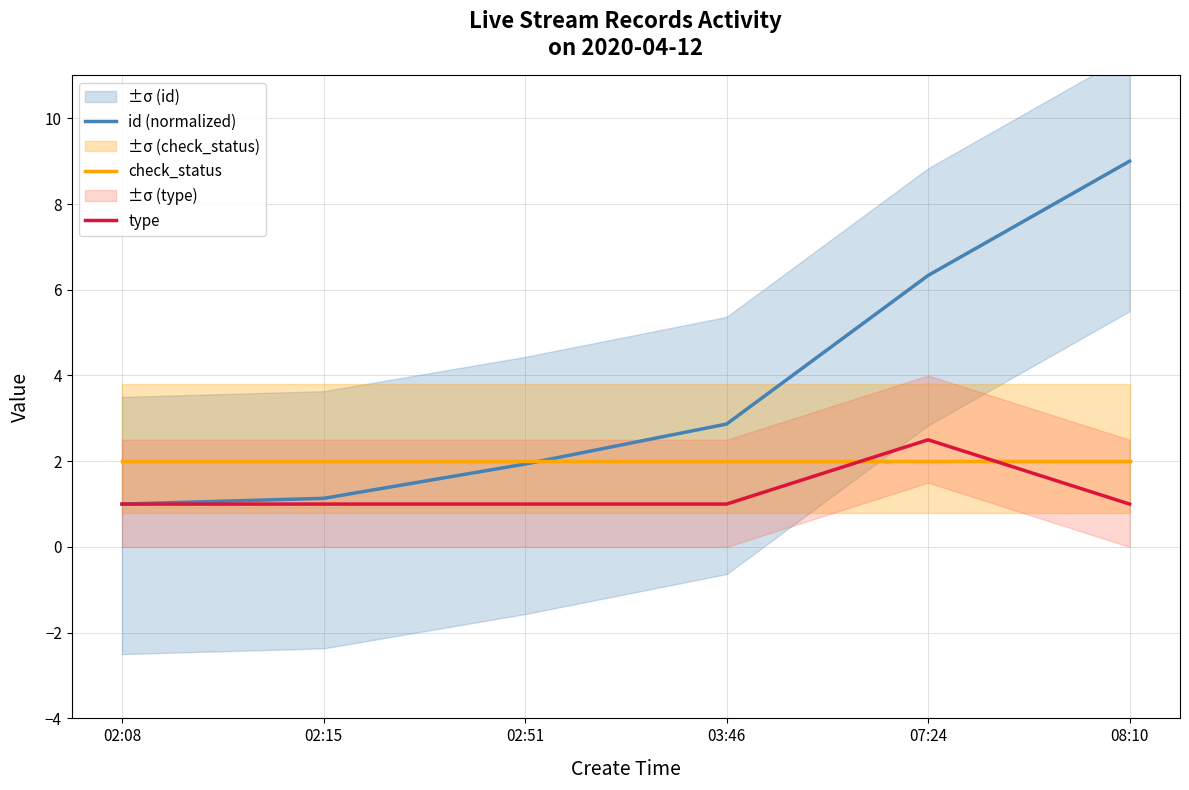

What is the label of the 6th point from the left?

08:10